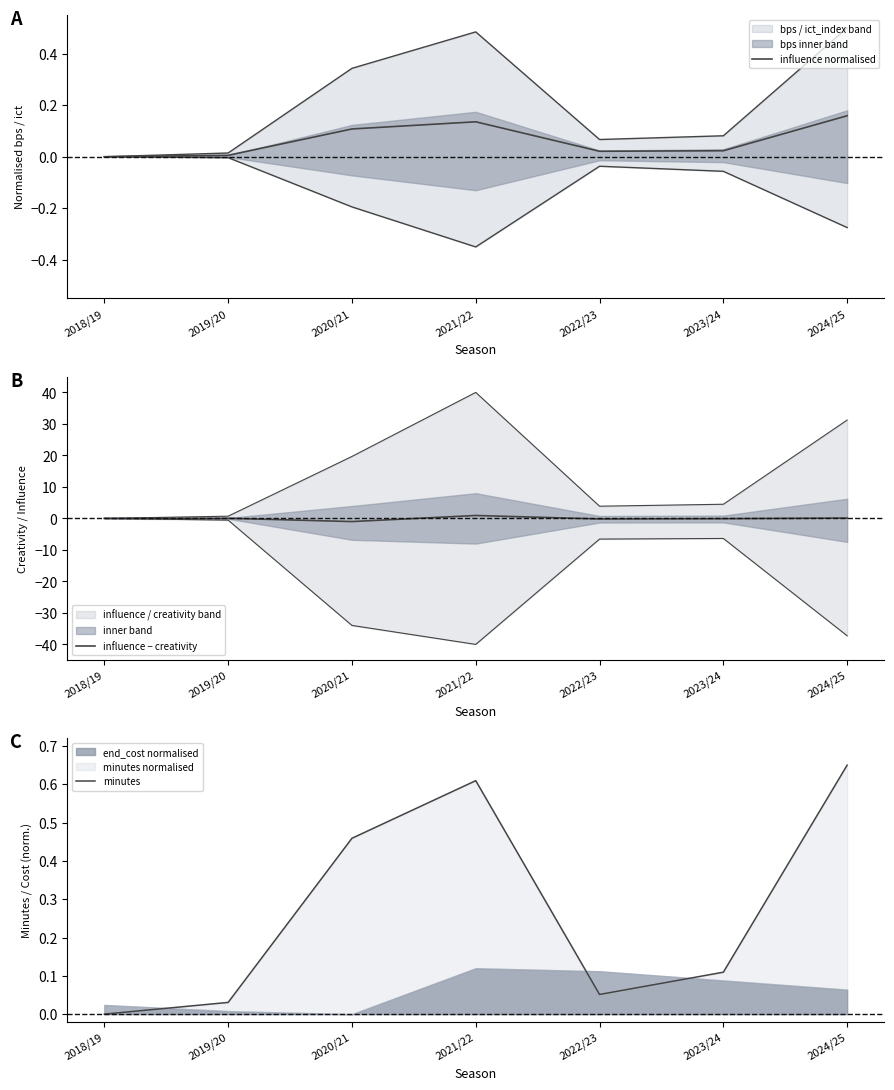

True or false: influence normalised has a value of 0.0 at 2022/23.

True